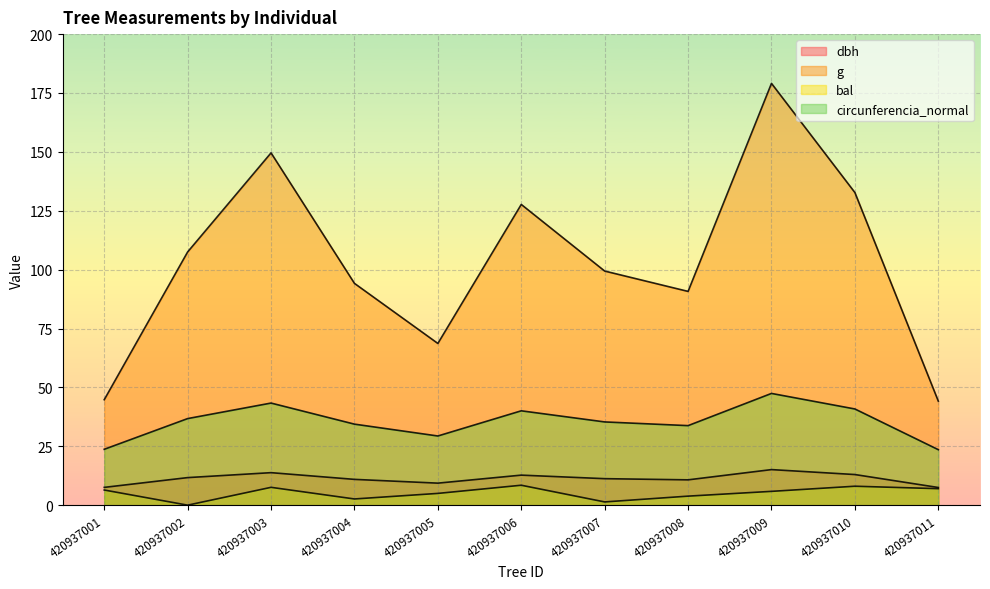

Is the value of dbh at 420937005 greater than the value of circunferencia_normal at 420937005?

No